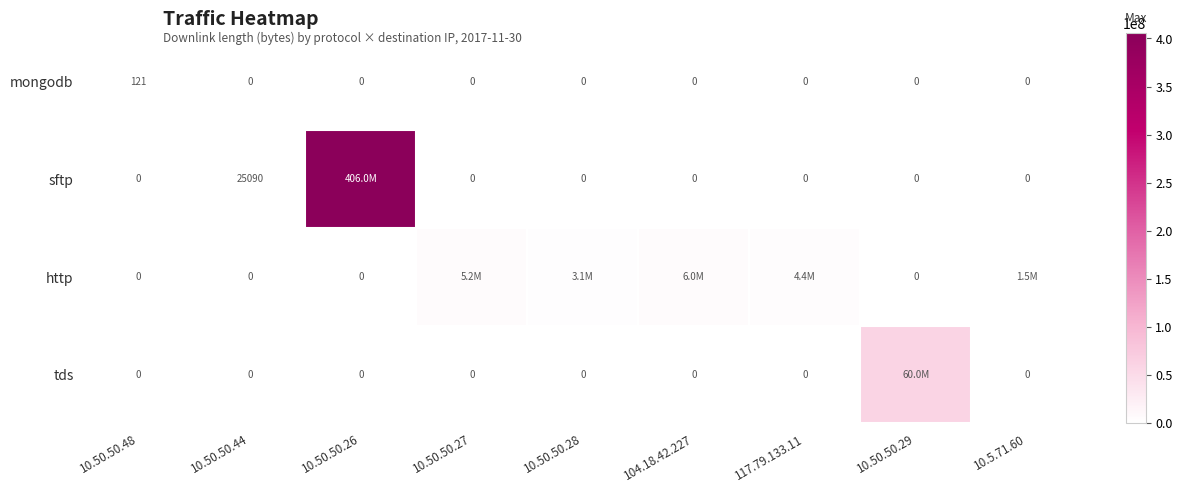

The mongodb series shows 66 at 10.5.71.60. True or false?

False